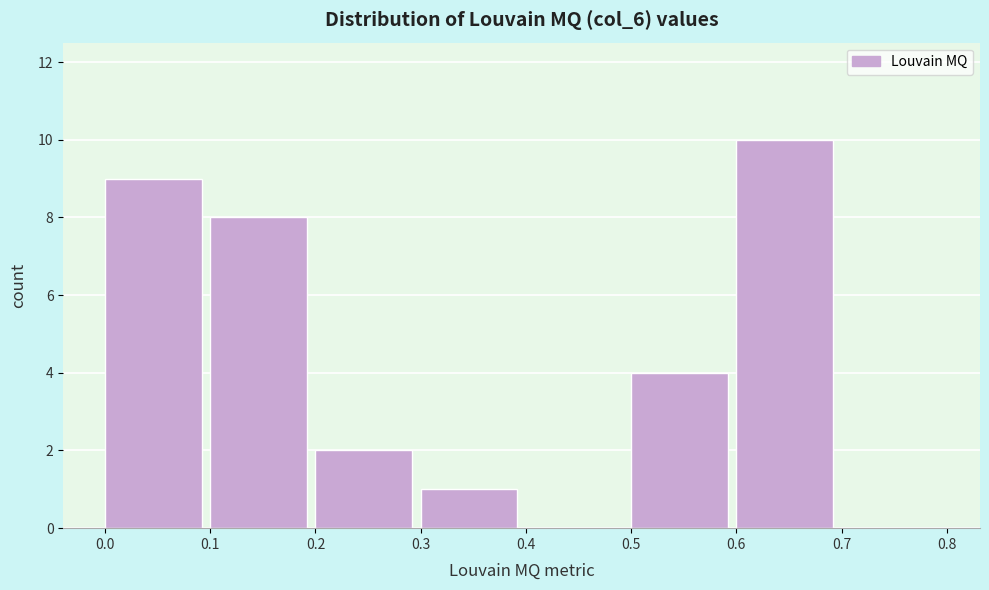

What is the height of the bar covering 0.5 to 0.6 on the x-axis? The values are not printed on the chart, so give them approximately, as read against the axis.

4